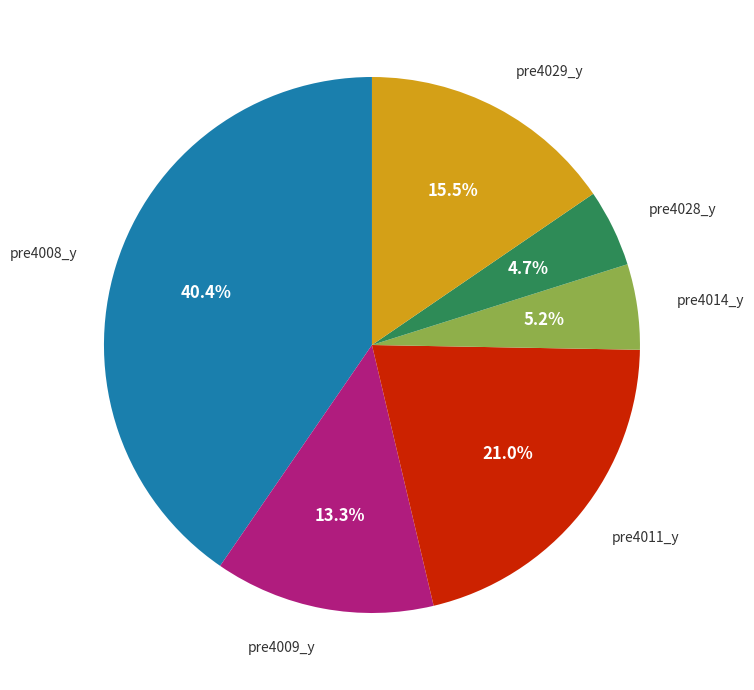

Is there a majority slice in this chart?

No